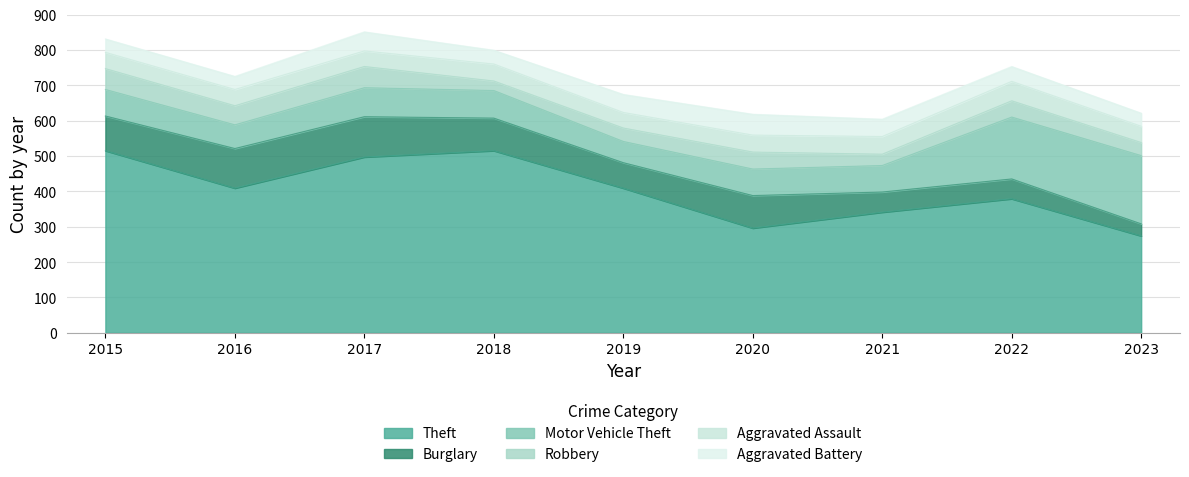

Where is the first local minimum for Theft?

2016